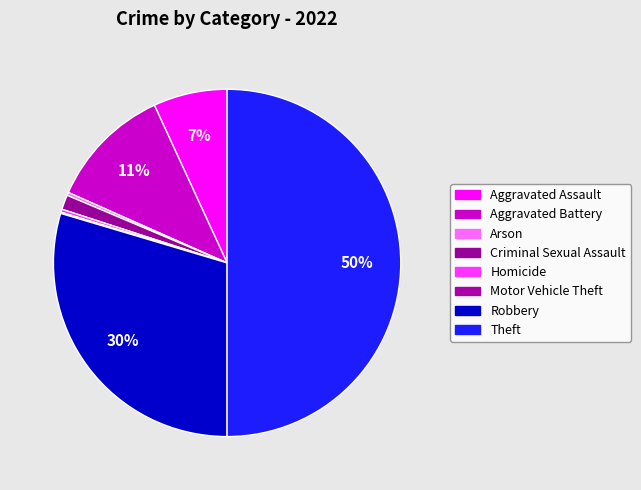

To the nearest percent, what is the difference between the Aggravated Battery and Motor Vehicle Theft slice percentages?

11%